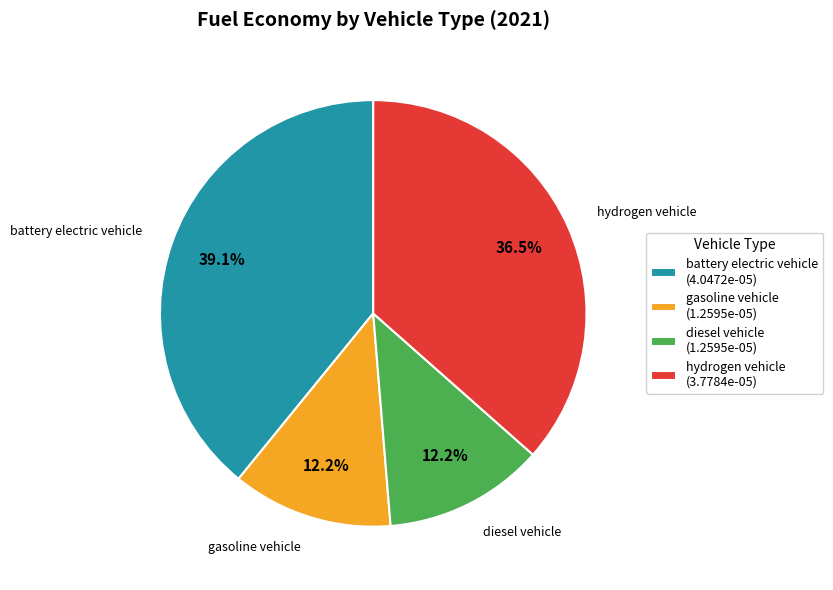

True or false: battery electric vehicle accounts for 39% of the total.

True